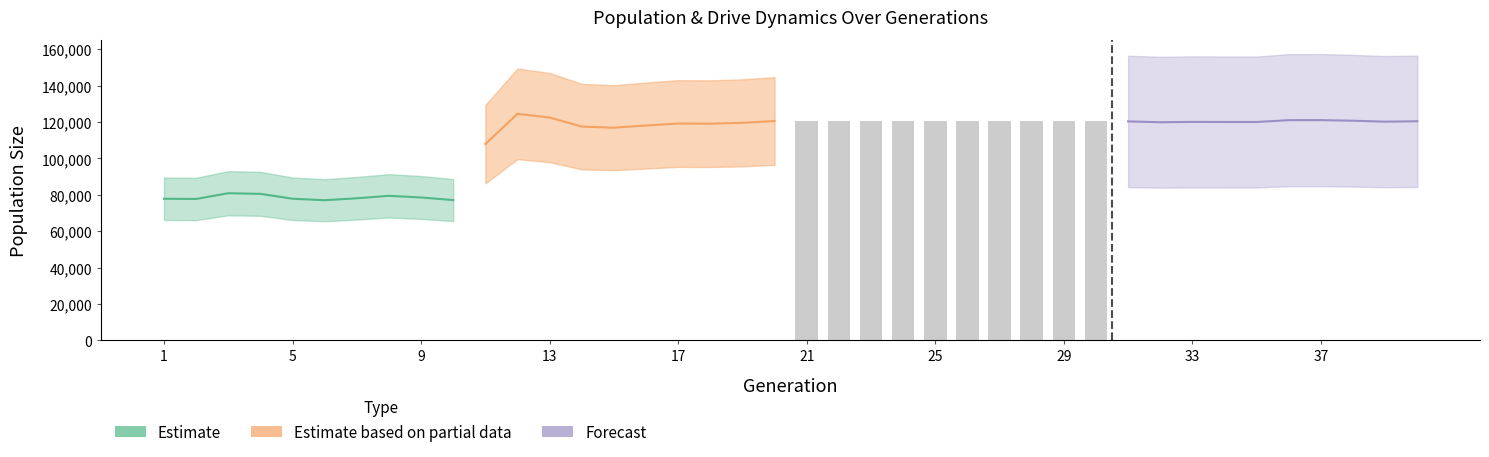

What is the average value of the size series?

109522.9